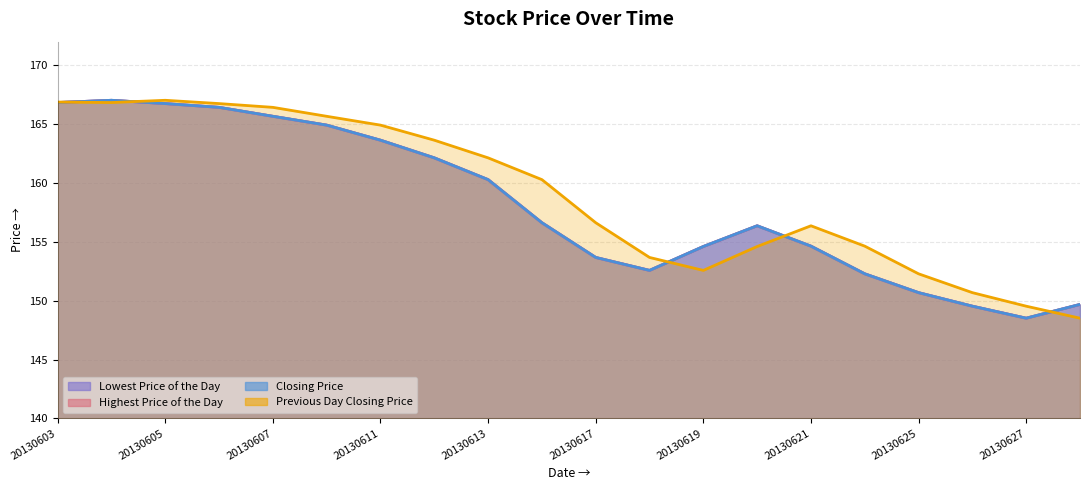

What is the value of the Lowest Price of the Day point at the 7th from the left?

163.6